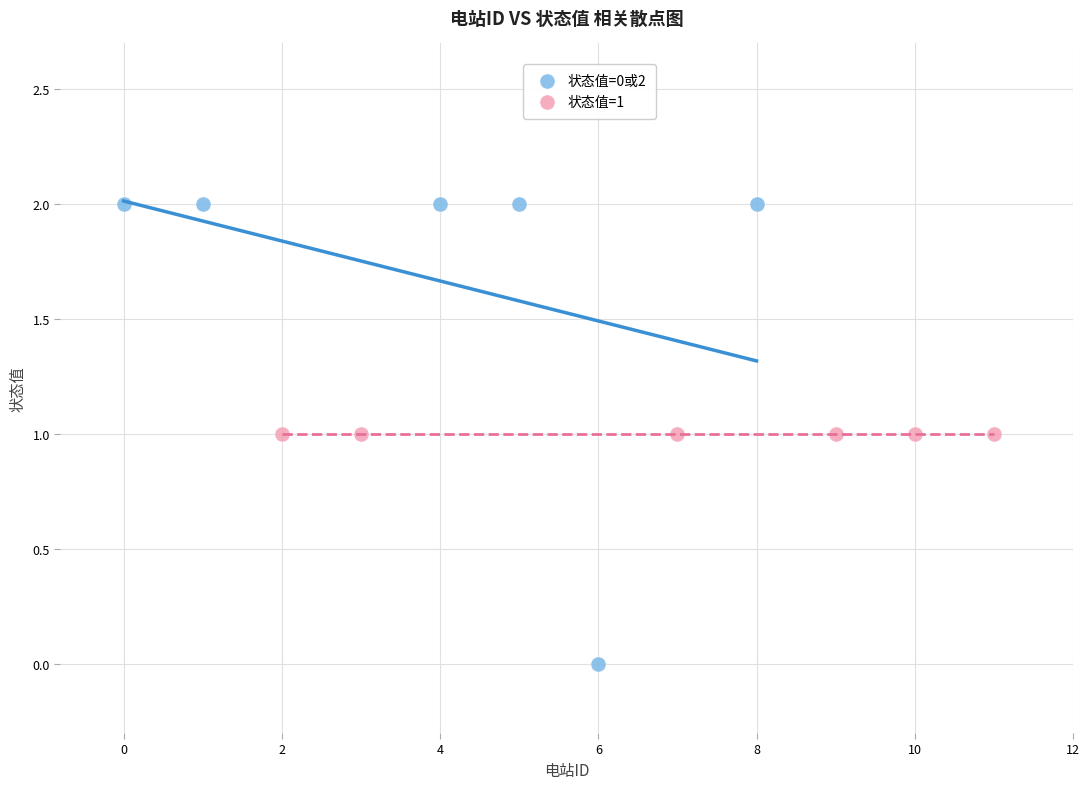

Which series contains the lowest Y value?

状态值=0或2